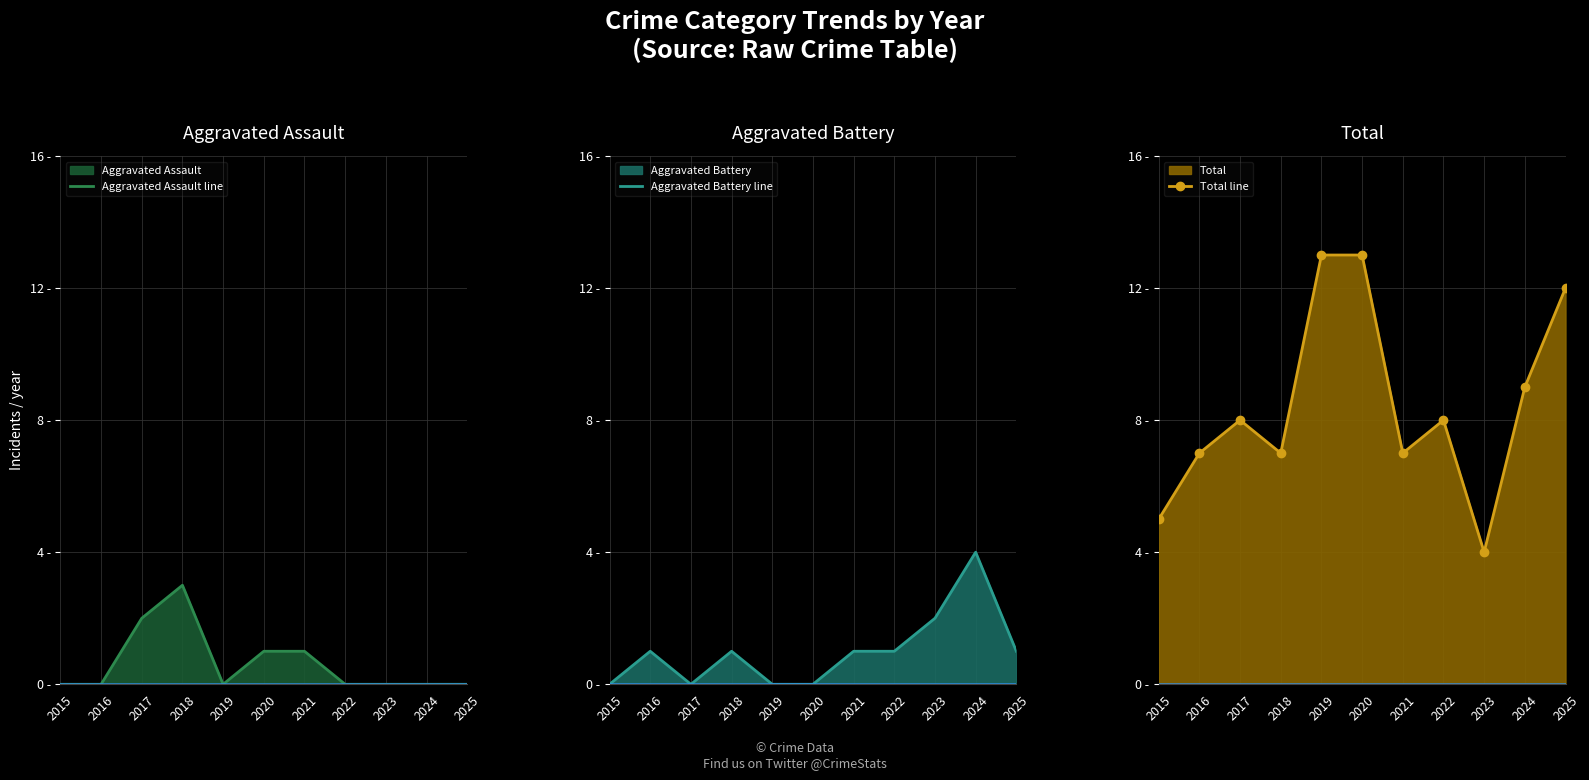

Reading left to right, transcribe all the data shown in this chart.

Aggravated Assault line: 0	0	2	3	0	1	1	0	0	0	0
Aggravated Battery line: 0	1	0	1	0	0	1	1	2	4	1
Total line: 5	7	8	7	13	13	7	8	4	9	12